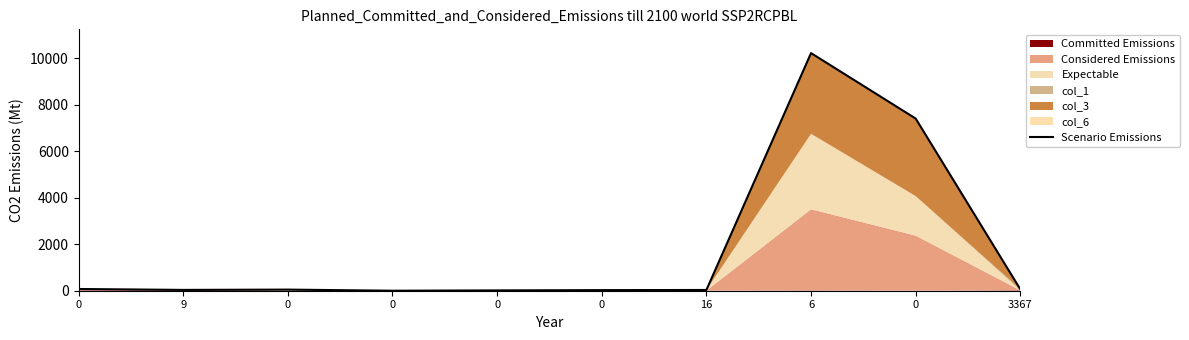

Does the chart have visible grid lines?

No